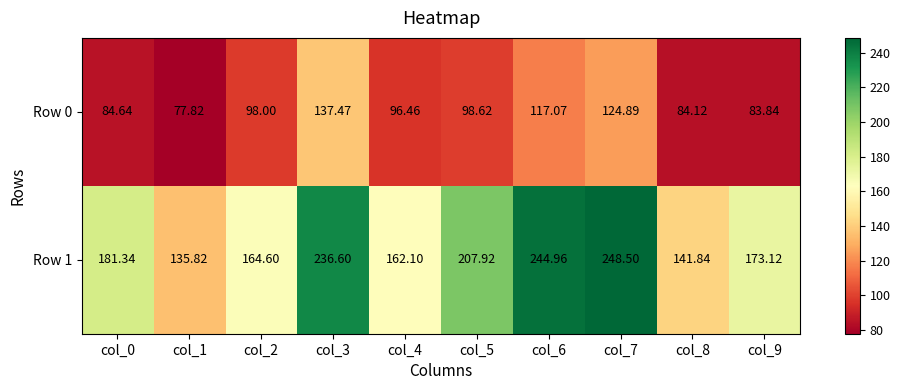

Which label corresponds to the largest value in the chart?

col_7